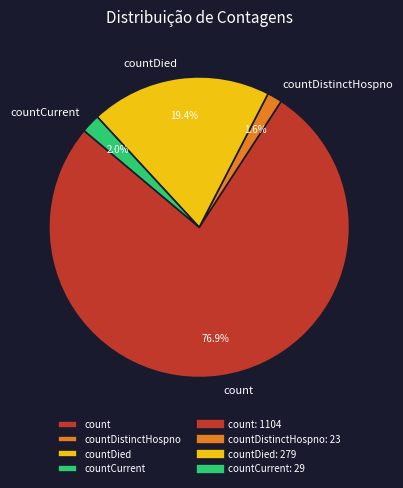

Is there a majority slice in this chart?

Yes